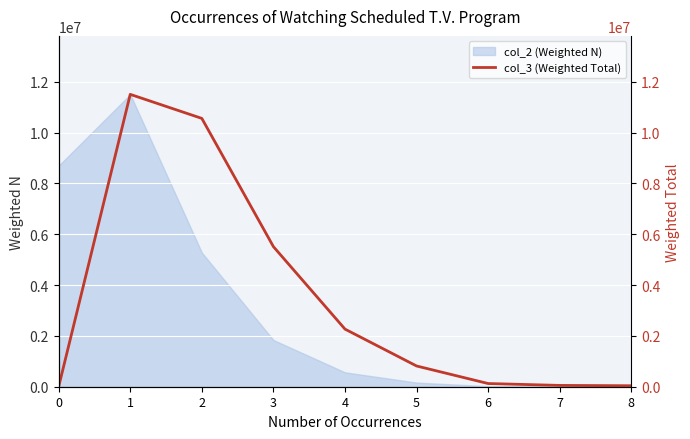

Which category has the highest value across all series?

1